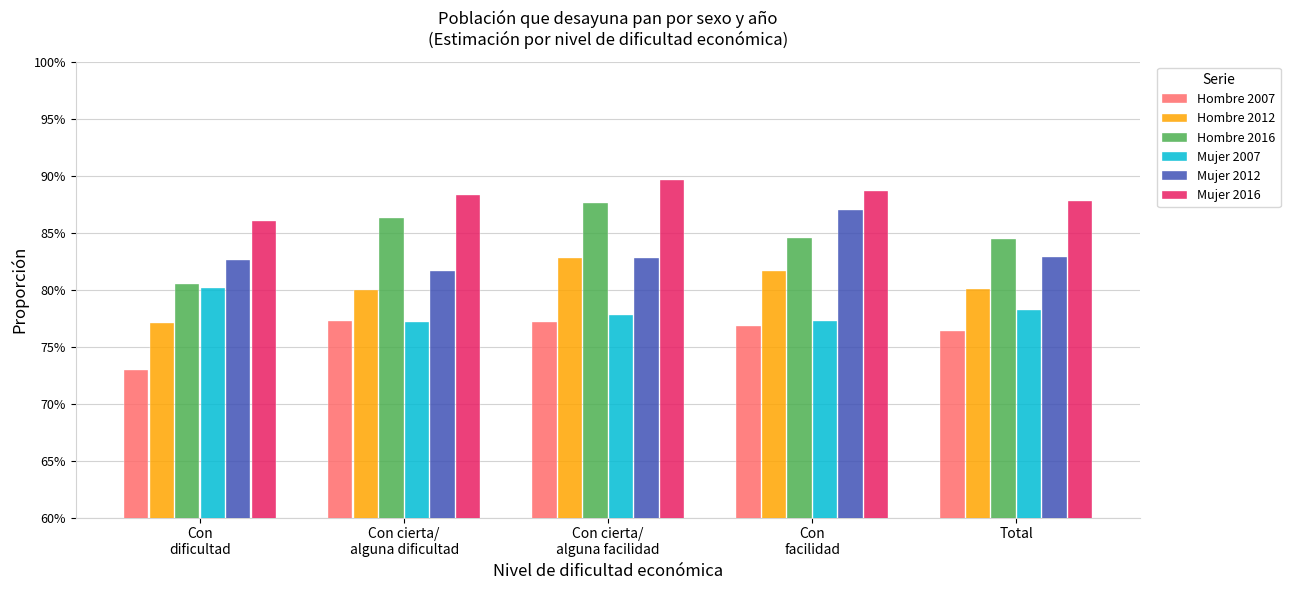

List the labels in order of Mujer 2016 value, largest first.

Con cierta/
alguna facilidad, Con
facilidad, Con cierta/
alguna dificultad, Total, Con
dificultad